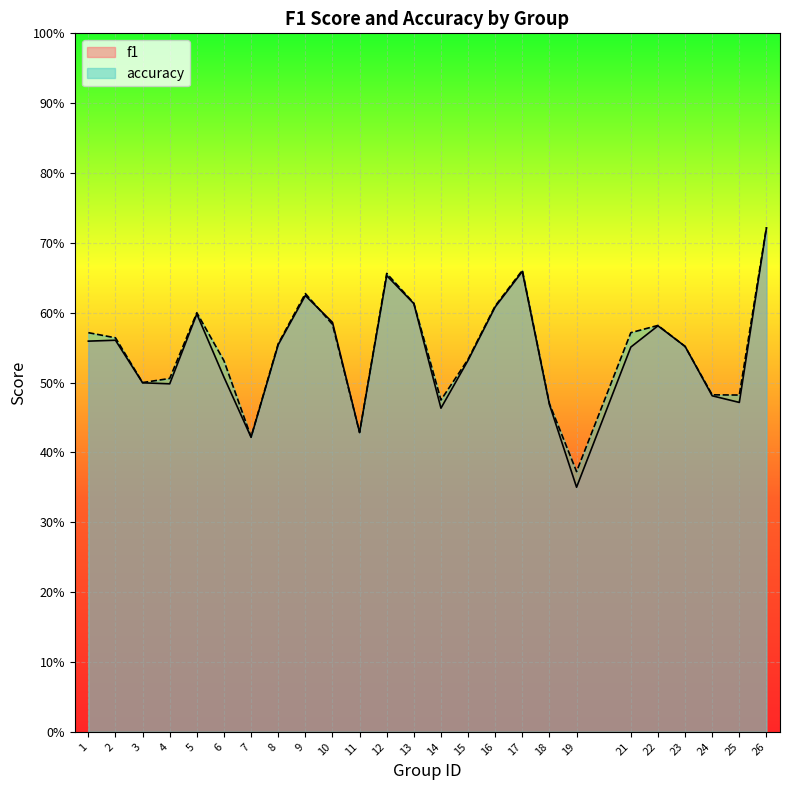

What is the highest value of the accuracy series?

0.7